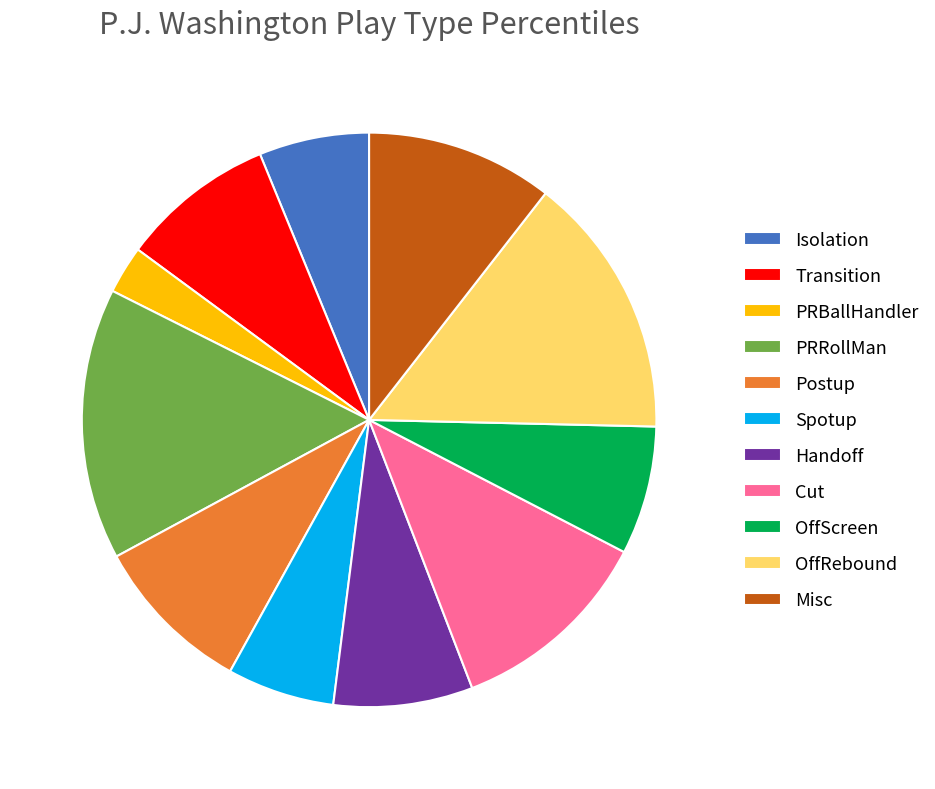

Is it true that Cut is 12% of the pie?

True